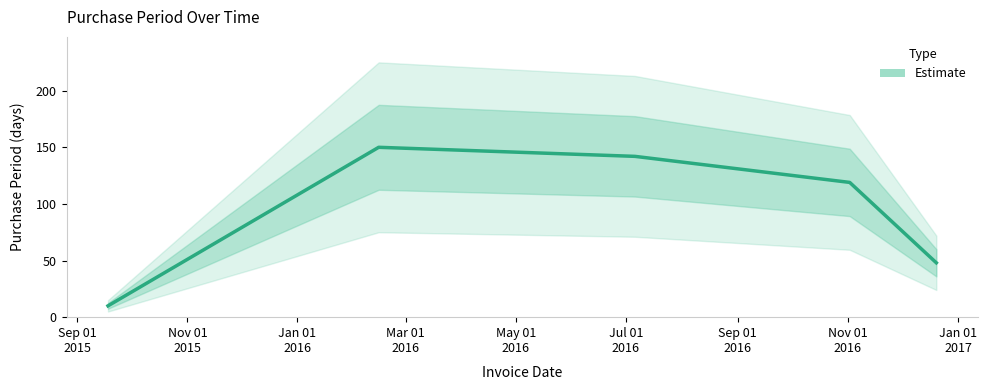

What position from the left is 2016-02-15?

2